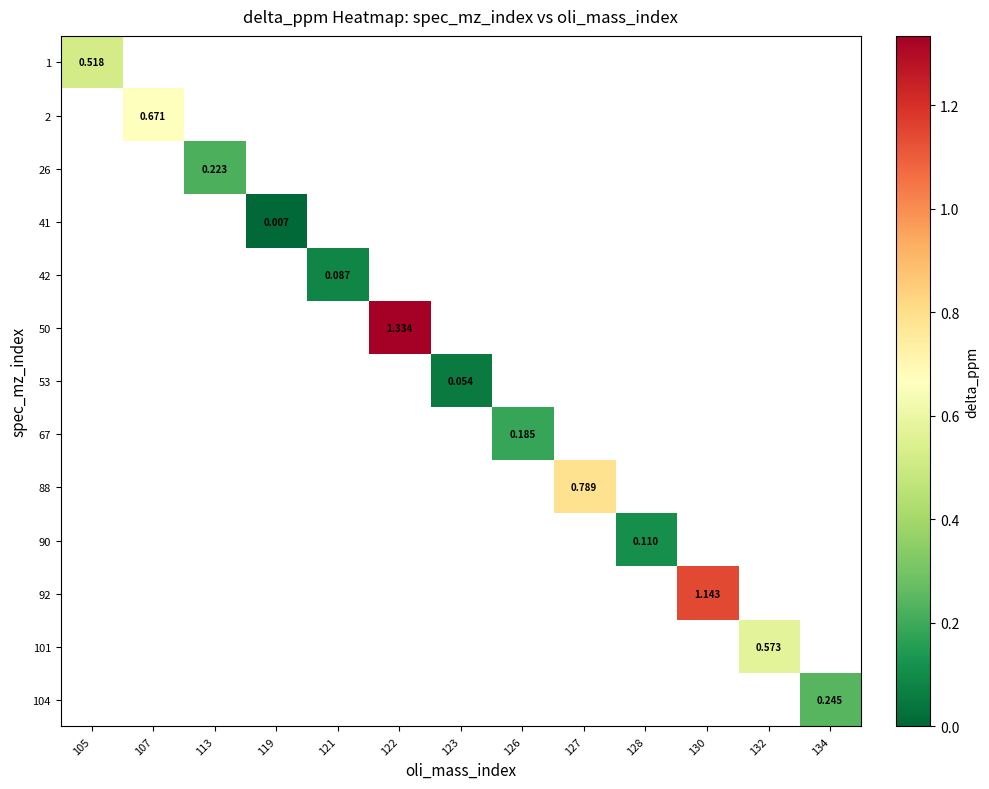

Count the number of data series in this chart.

13